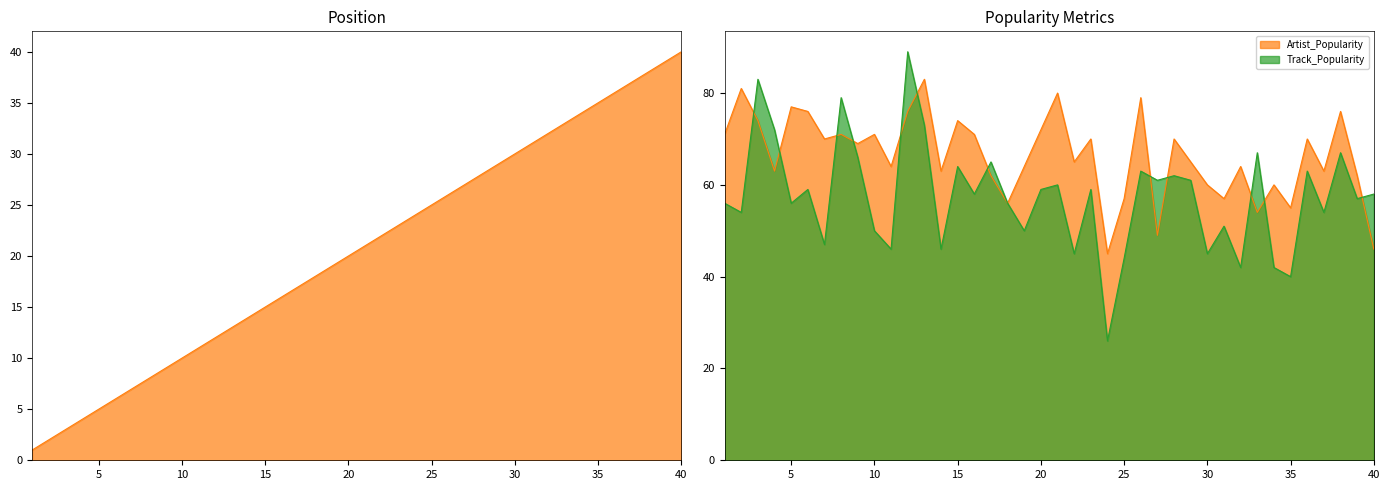

True or false: Track_Popularity and Artist_Popularity intersect in this chart.

True